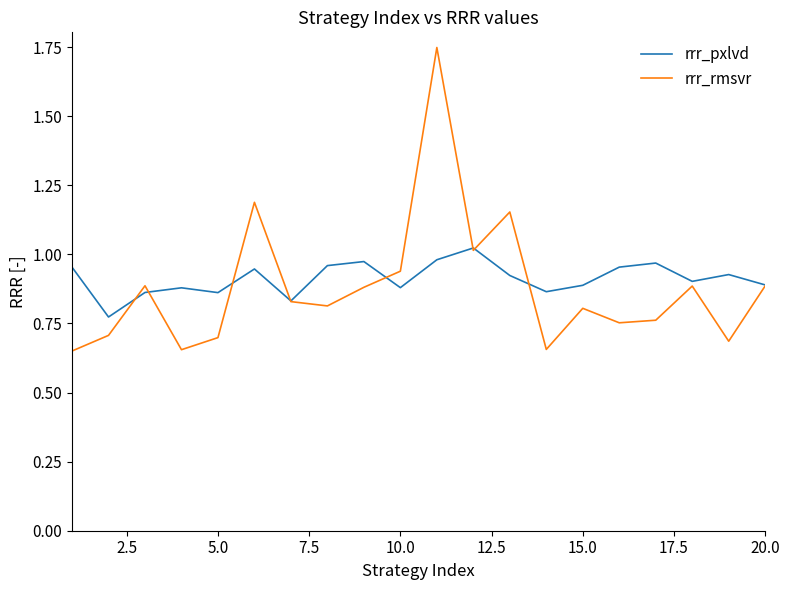

Which series has the widest spread of values?

rrr_rmsvr